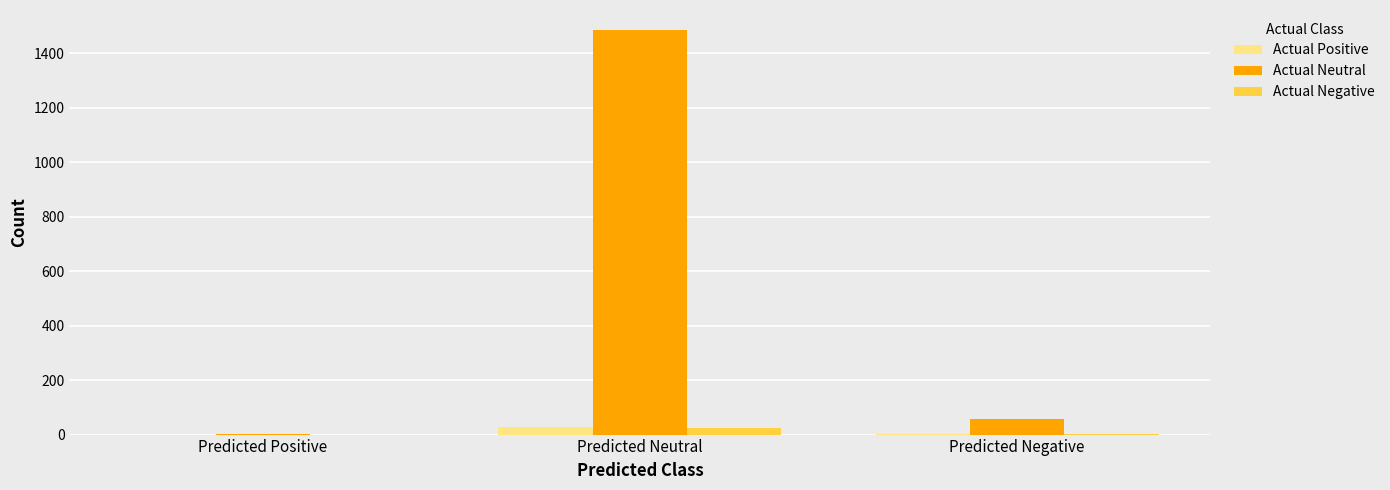

Which series has the largest total across all categories?

Actual Neutral